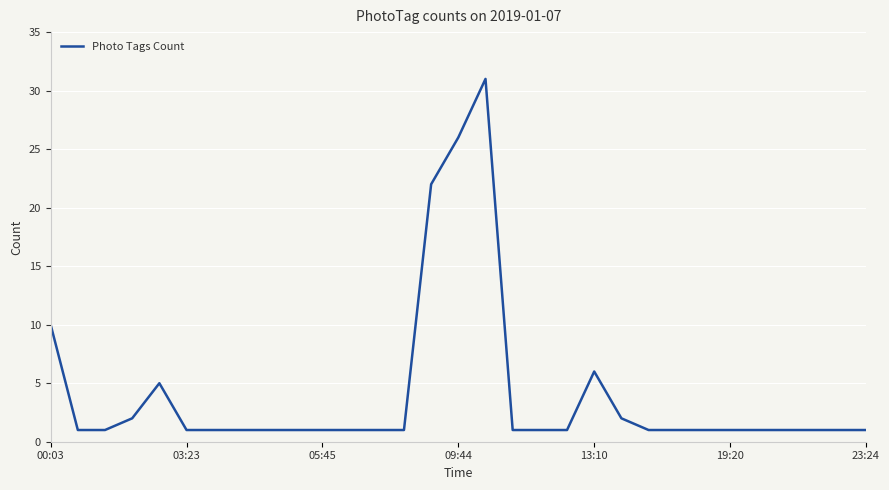

Does the chart have visible grid lines?

Yes